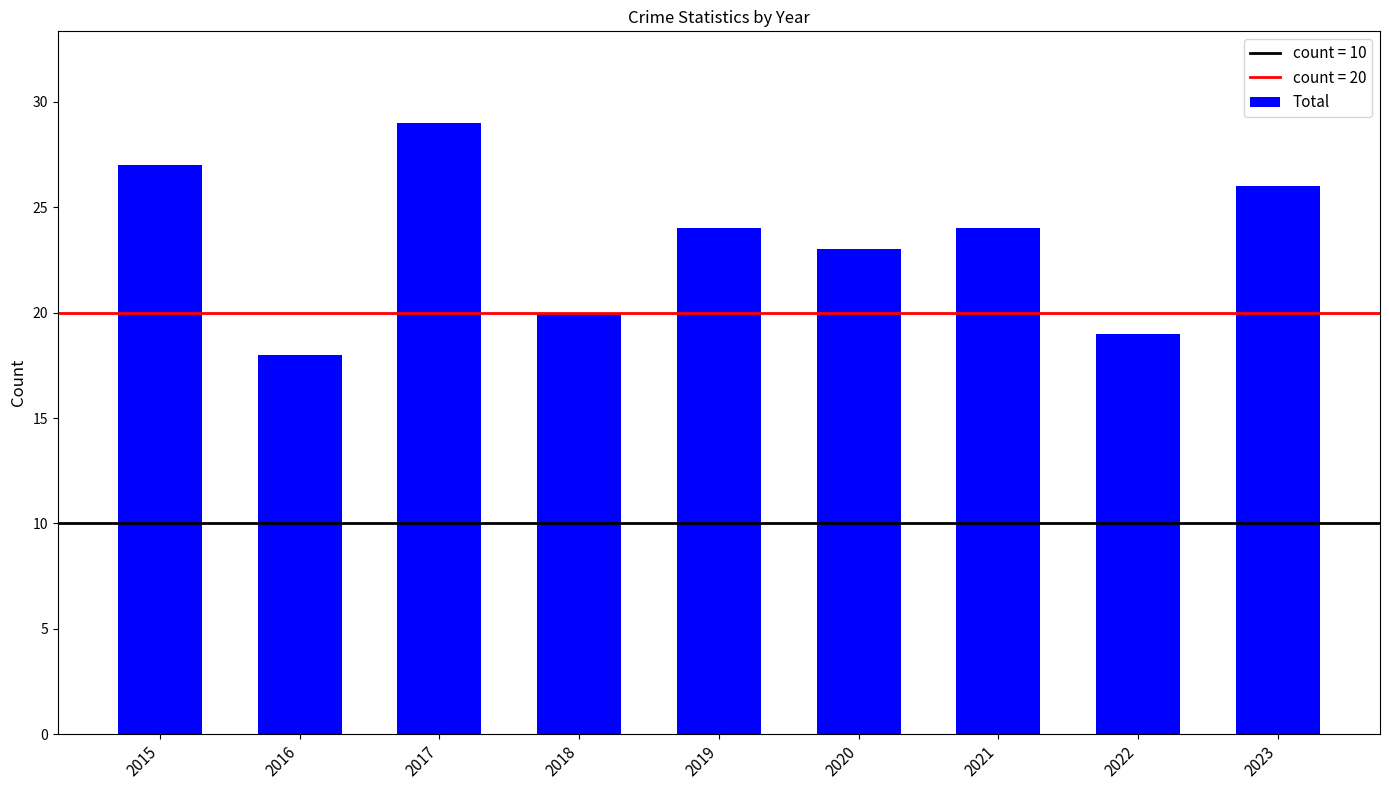

How many bars are there in total?

9